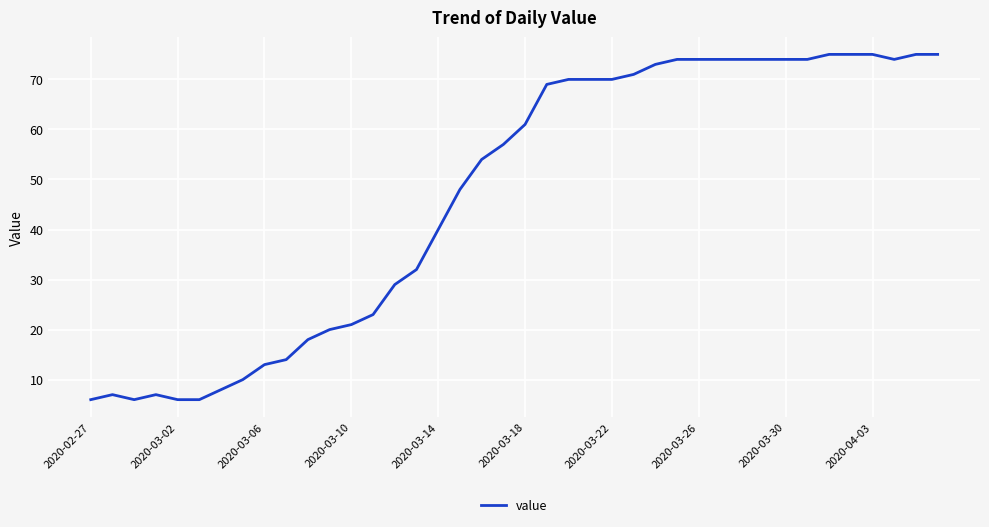

What is the greatest value displayed?

75